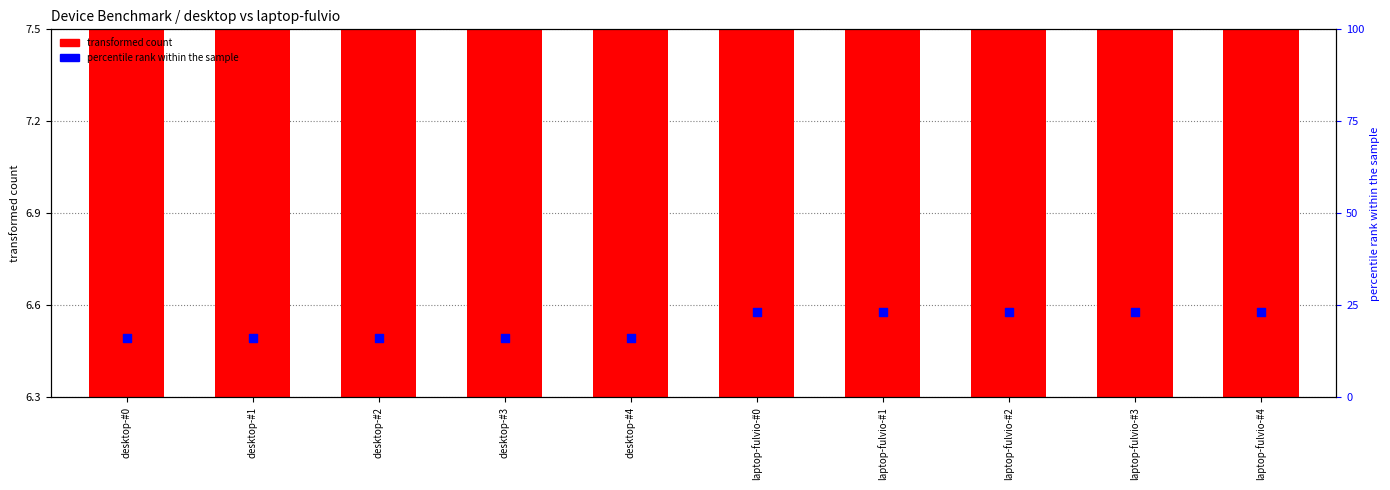

Which series has the largest total across all categories?

percentile rank within the sample